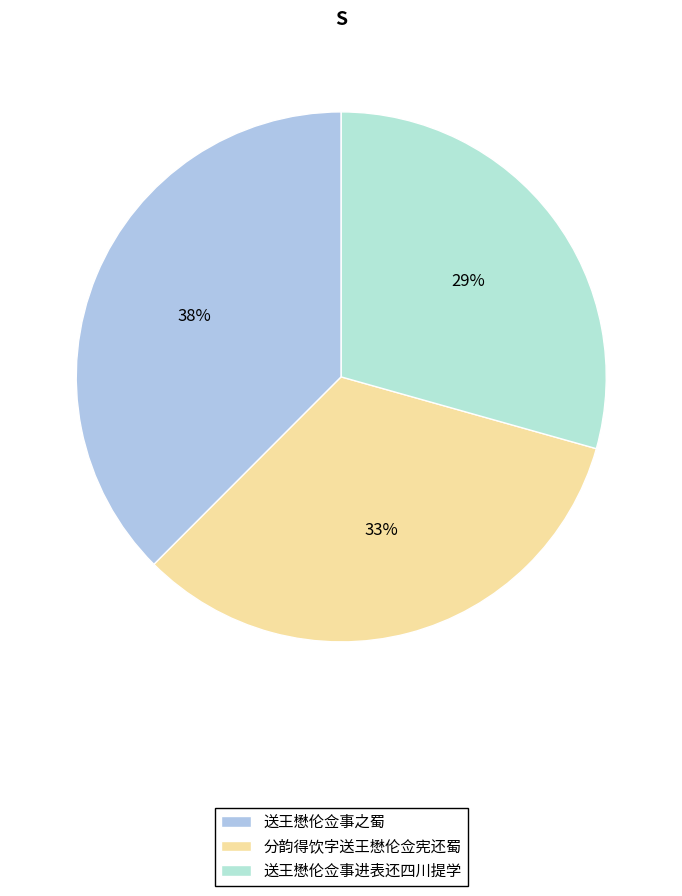

Which category has the biggest portion of the pie?

送王懋伦佥事之蜀